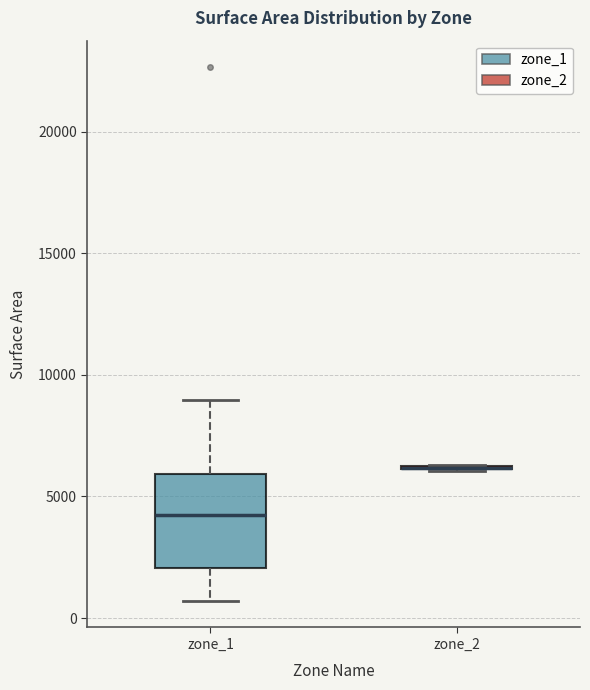

Comparing the boxes themselves (not the whiskers), which one is the tallest?

zone_1